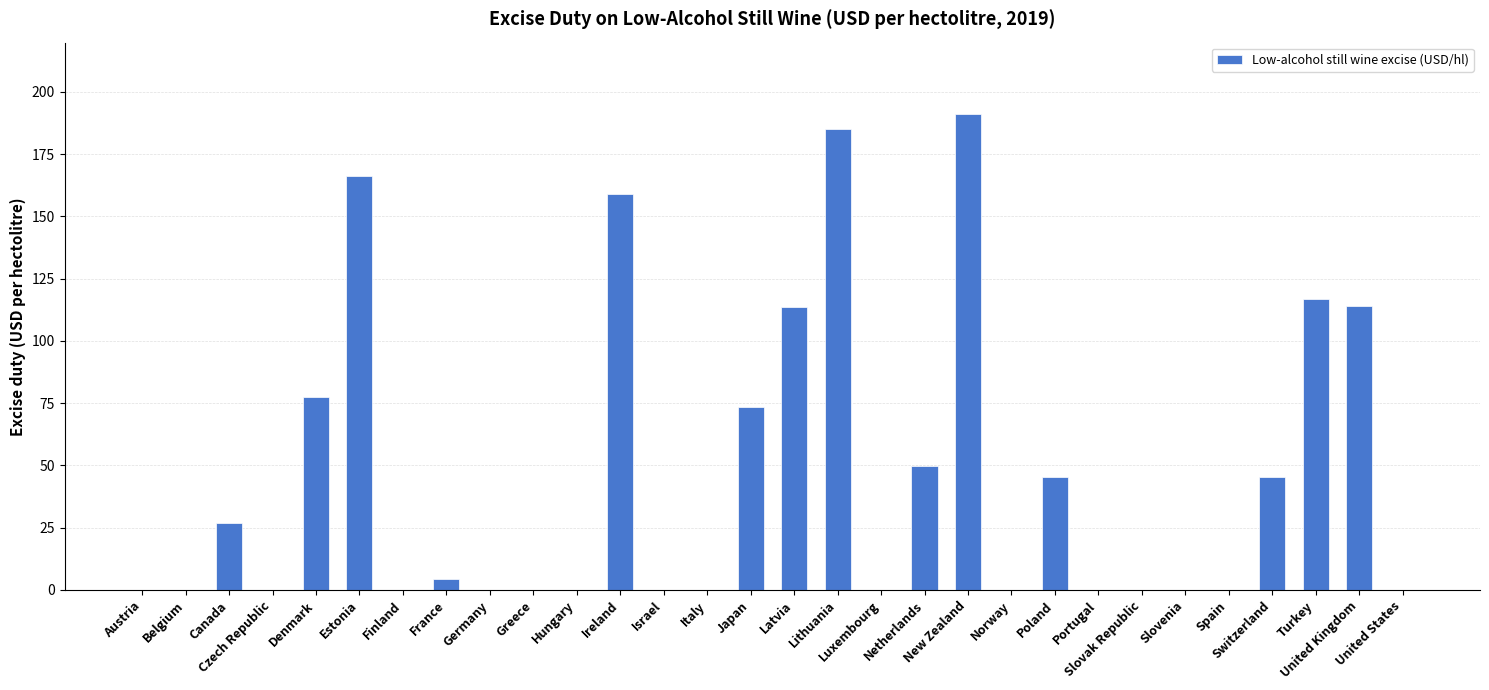

What is the sum of all values?

1368.3